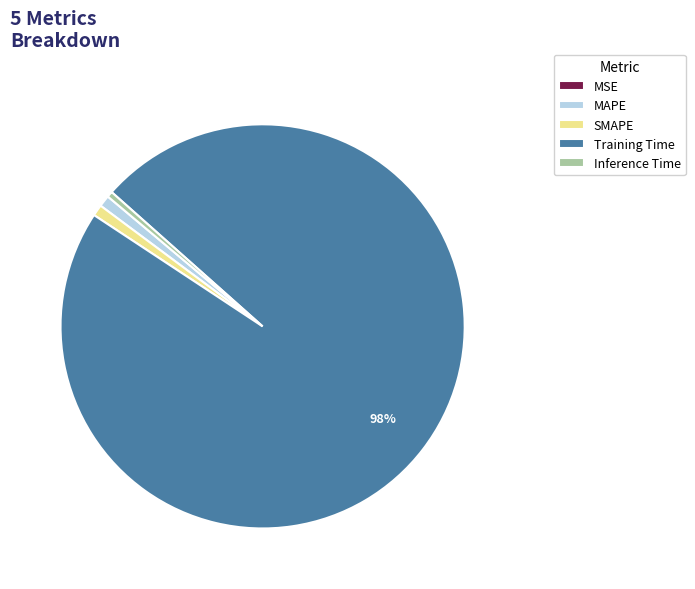

To the nearest percent, what is the difference between the MAPE and Training Time slice percentages?

97%